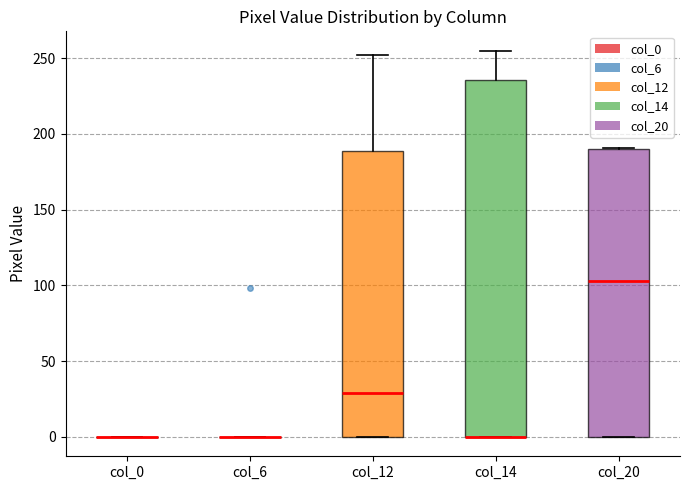

Reading left to right, transcribe this box plot: for each box, give where its median line is, the range the box spans, and where its two whiskers end, as read against the y-axis. The values are not printed on the chart, so give them approximately, as read against the axis.

col_0: box collapsed to a line at 0, whiskers 0 to 0
col_6: box collapsed to a line at 0, whiskers 0 to 0
col_12: median 30, box 0 to 190, whiskers 0 to 250
col_14: median 0 (drawn on the box's lower edge), box 0 to 235, whiskers 0 to 255
col_20: median 105, box 0 to 190, whiskers 0 to 190